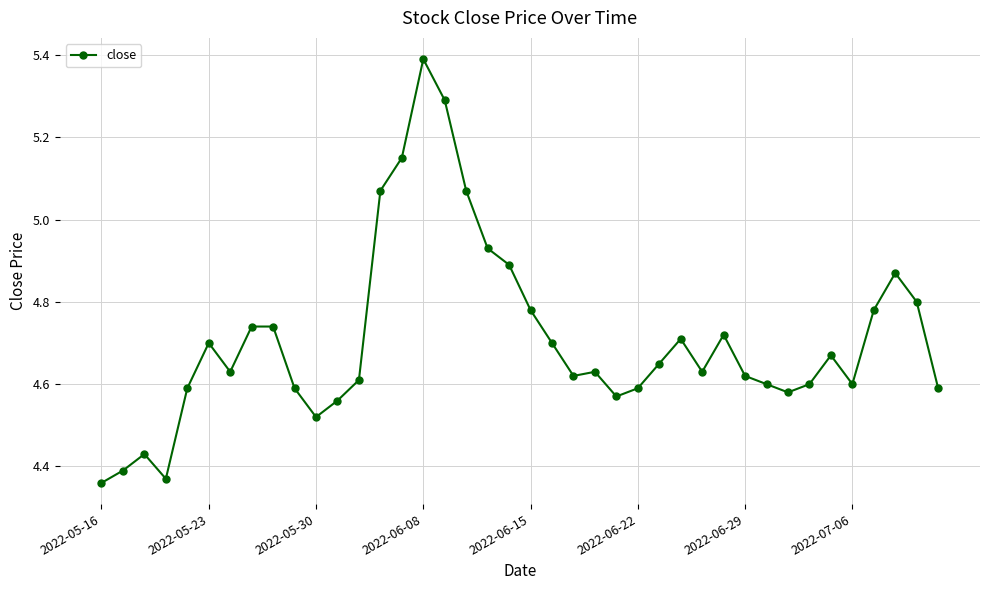

What is the difference between the second highest and minimum values?

0.9